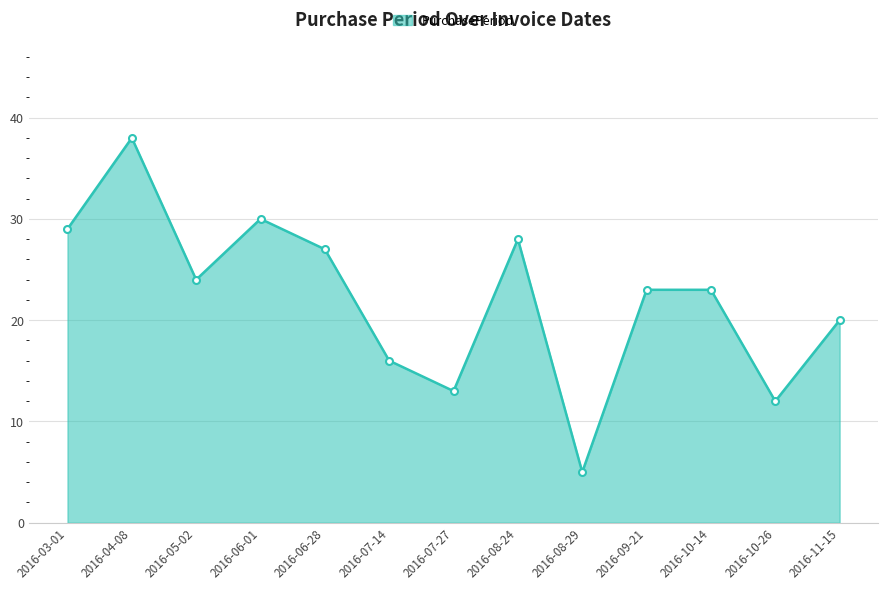

The value at 2016-11-15 is 20. True or false?

True